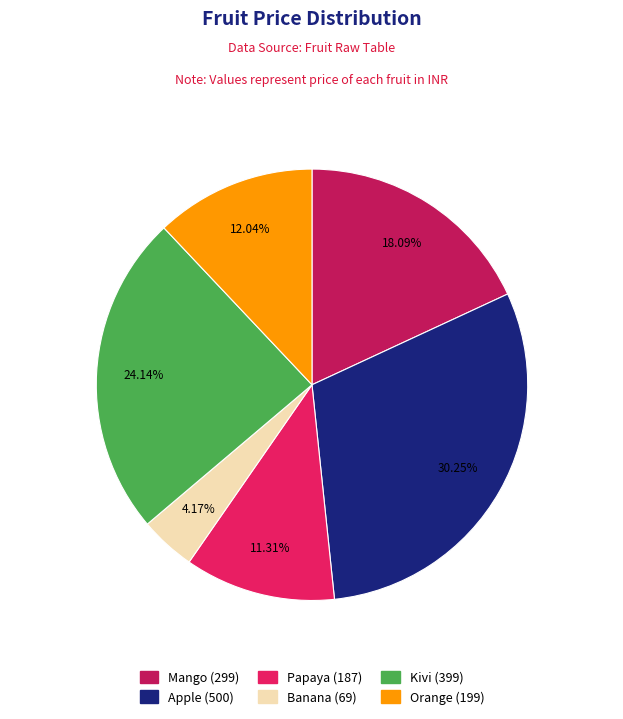

Is it true that Banana is 4% of the pie?

True